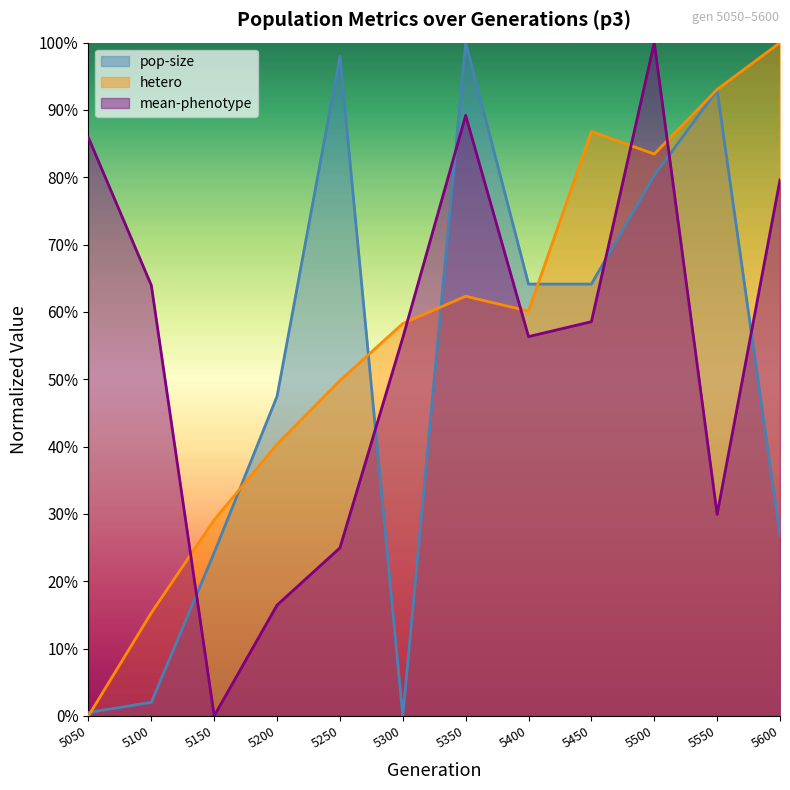

The value of hetero at 5600 is 1.0. True or false?

True